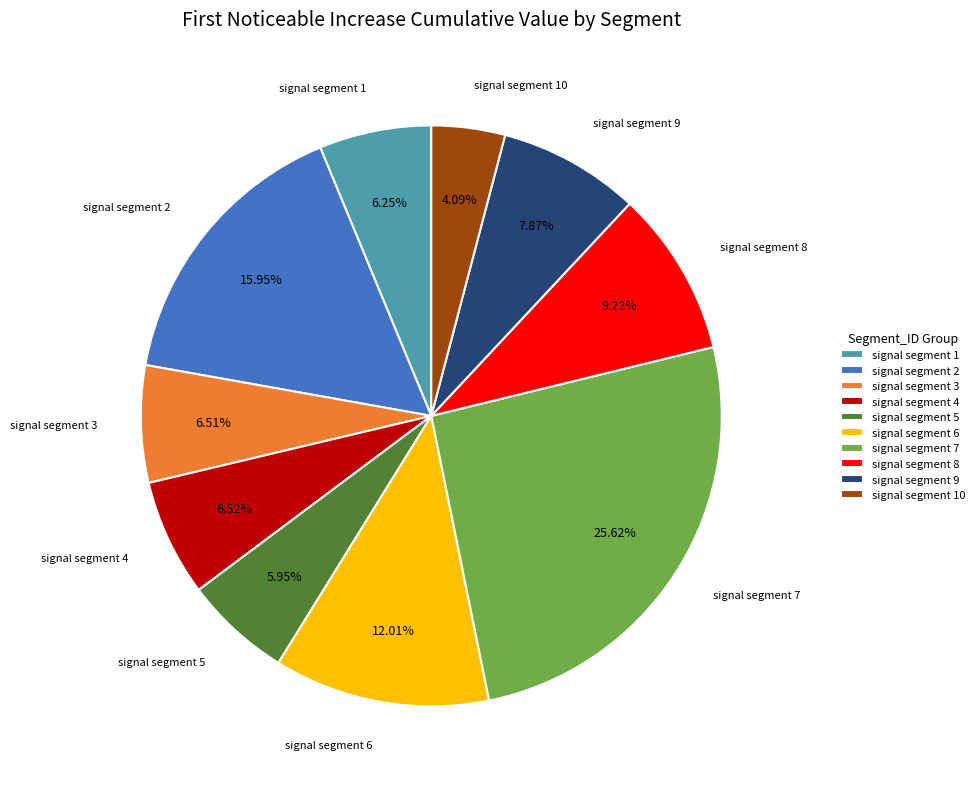

To the nearest percent, what is the average slice percentage?

10%